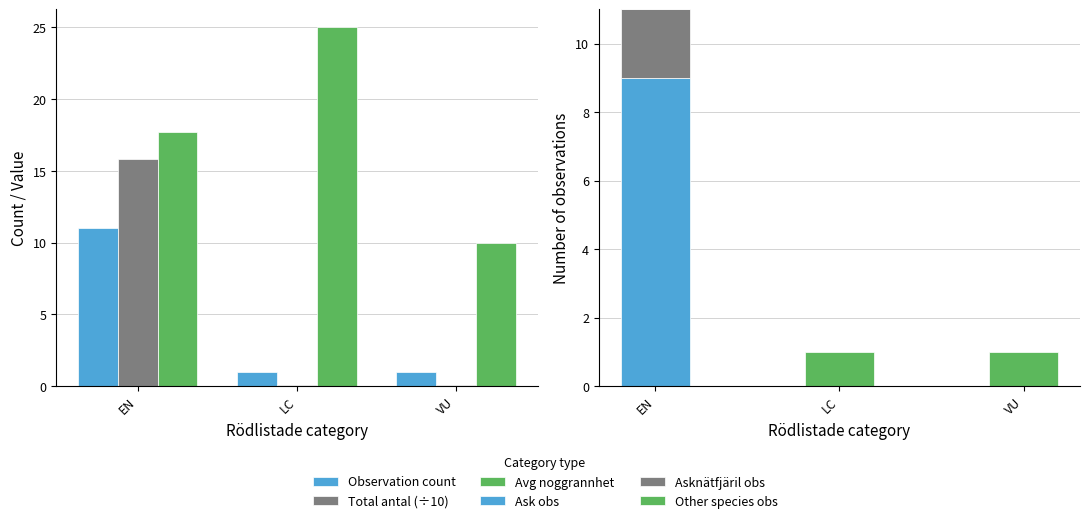

Is it true that Total antal (÷10) equals 0.1 at VU?

False